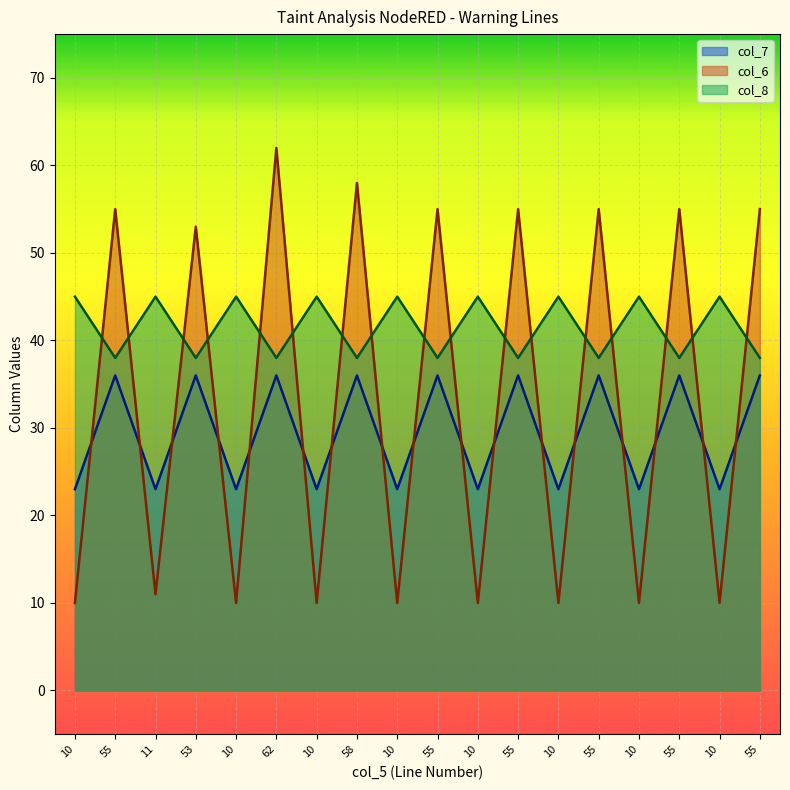

What are all the series names shown in the legend?

col_7, col_6, col_8